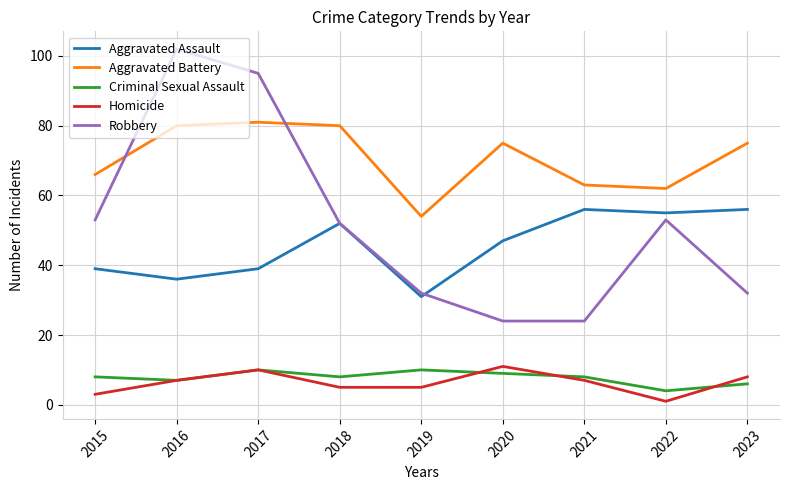

What is the average value of the Aggravated Assault series?

46